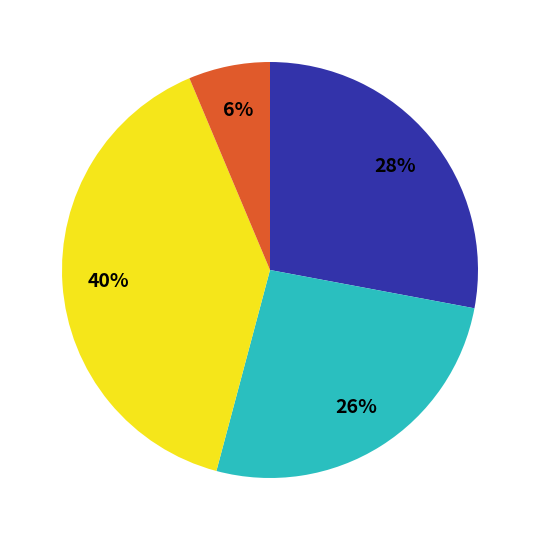

To the nearest percent, what is the average slice percentage?

25%